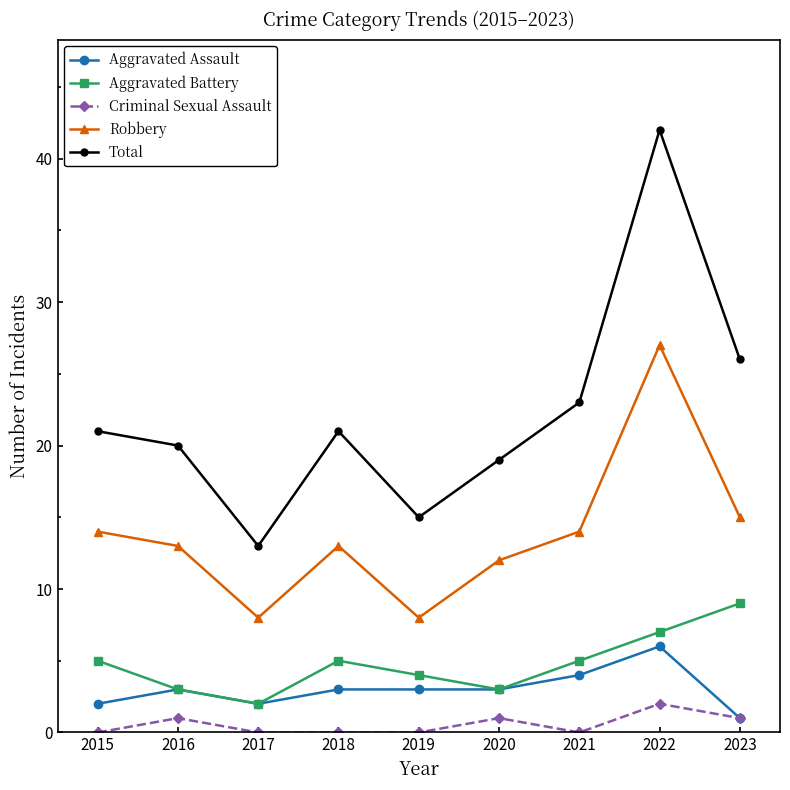

Which series has the widest spread of values?

Total